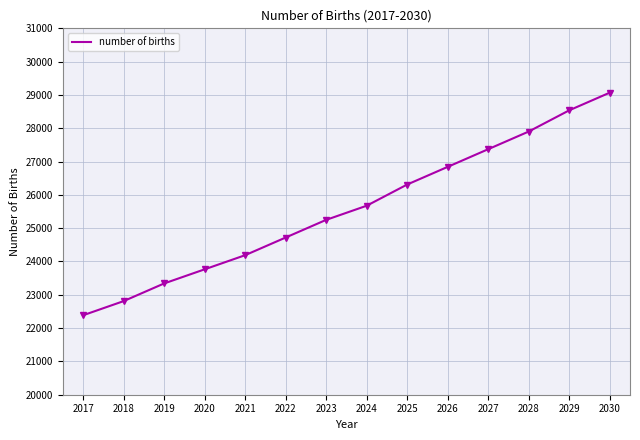

At which label is the value closest to 25726?

2024